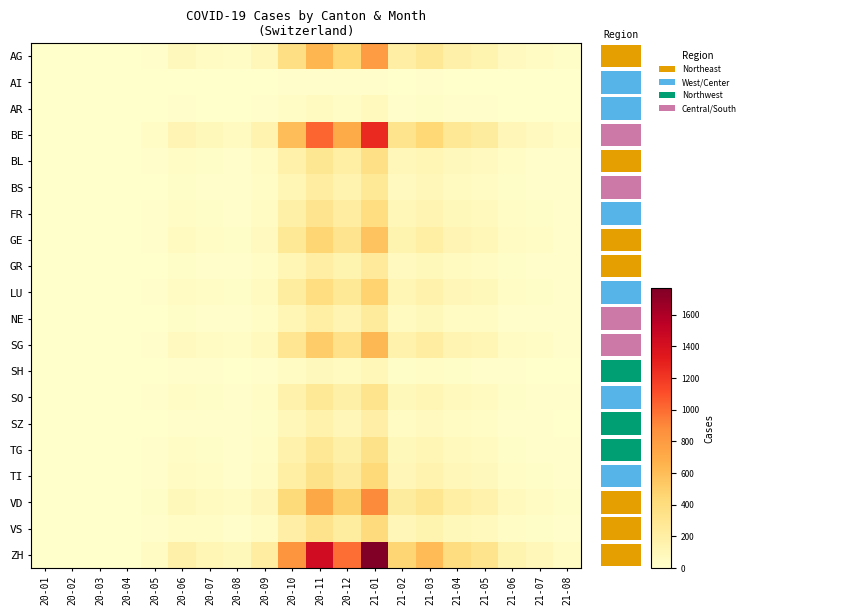

What is the spread (max minus min) of values at 21-03?

604